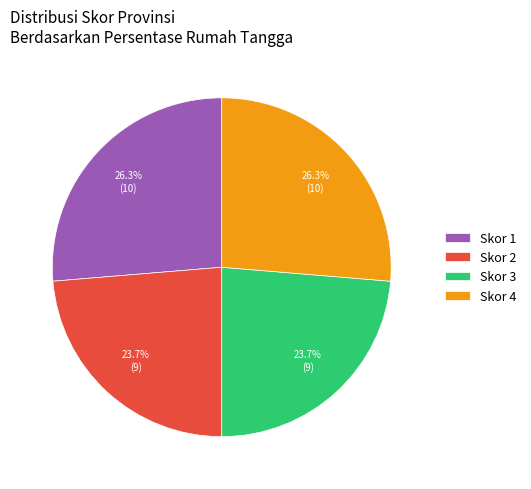

Does Skor 1 represent more than half of the total?

No